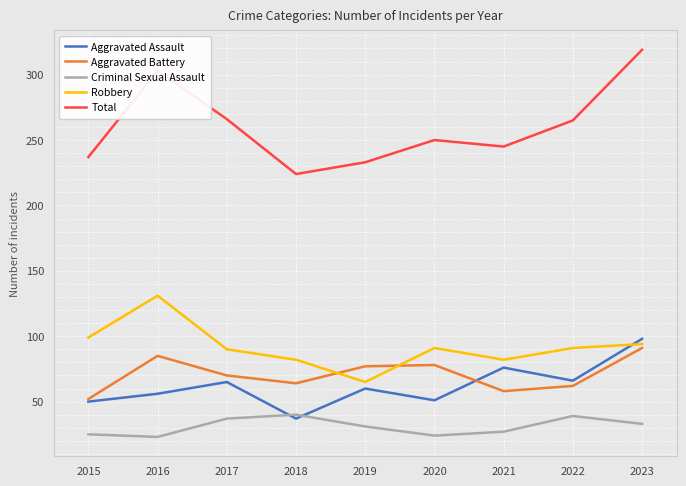

At which category does the chart reach its peak across all series?

2023